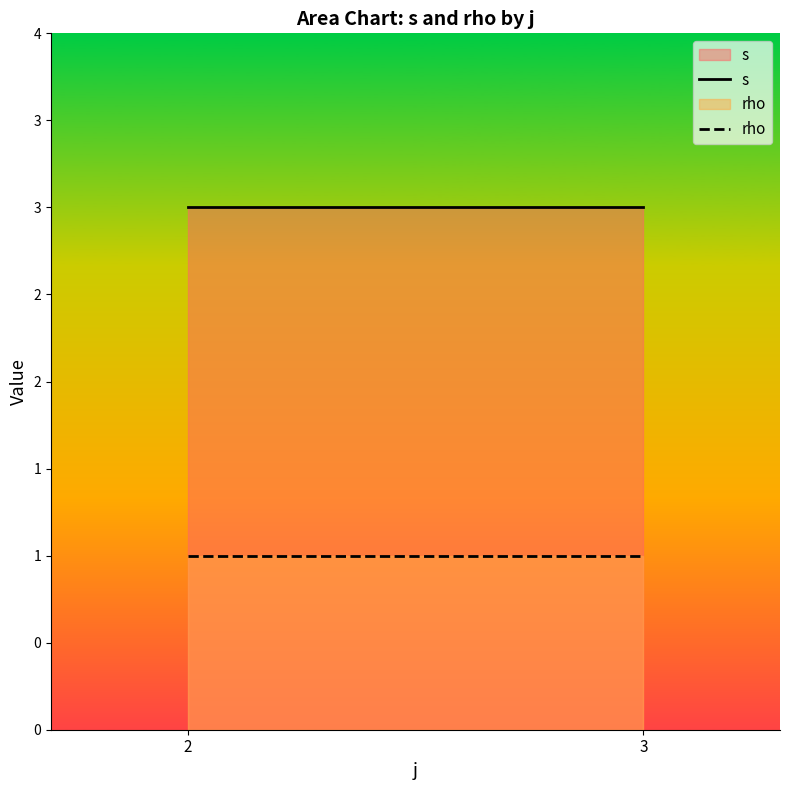

Is the value of rho at 3 greater than the value of s at 2?

No